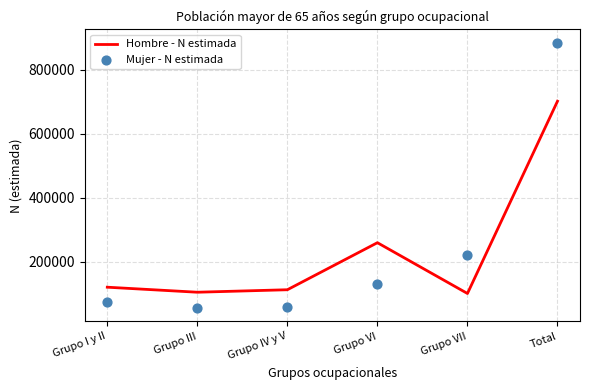

Is the value of Mujer - N estimada at Grupo VII greater than the value of Hombre - N estimada at Grupo VII?

Yes